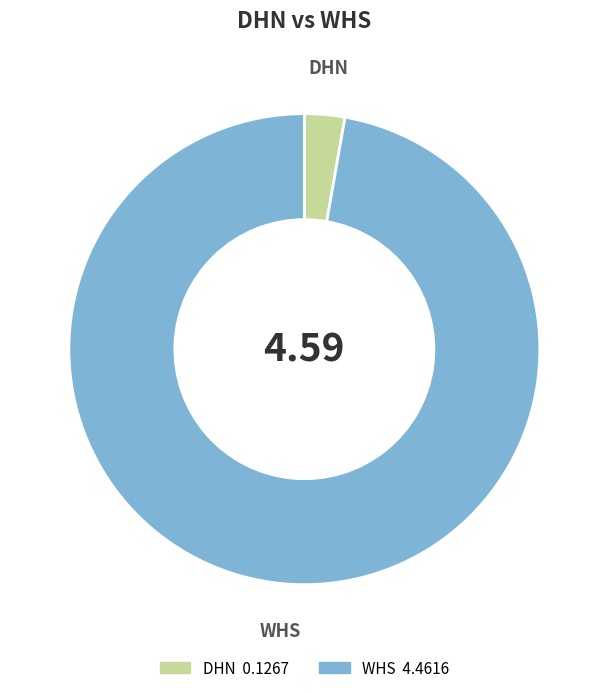

Which has a higher value, WHS or DHN?

WHS